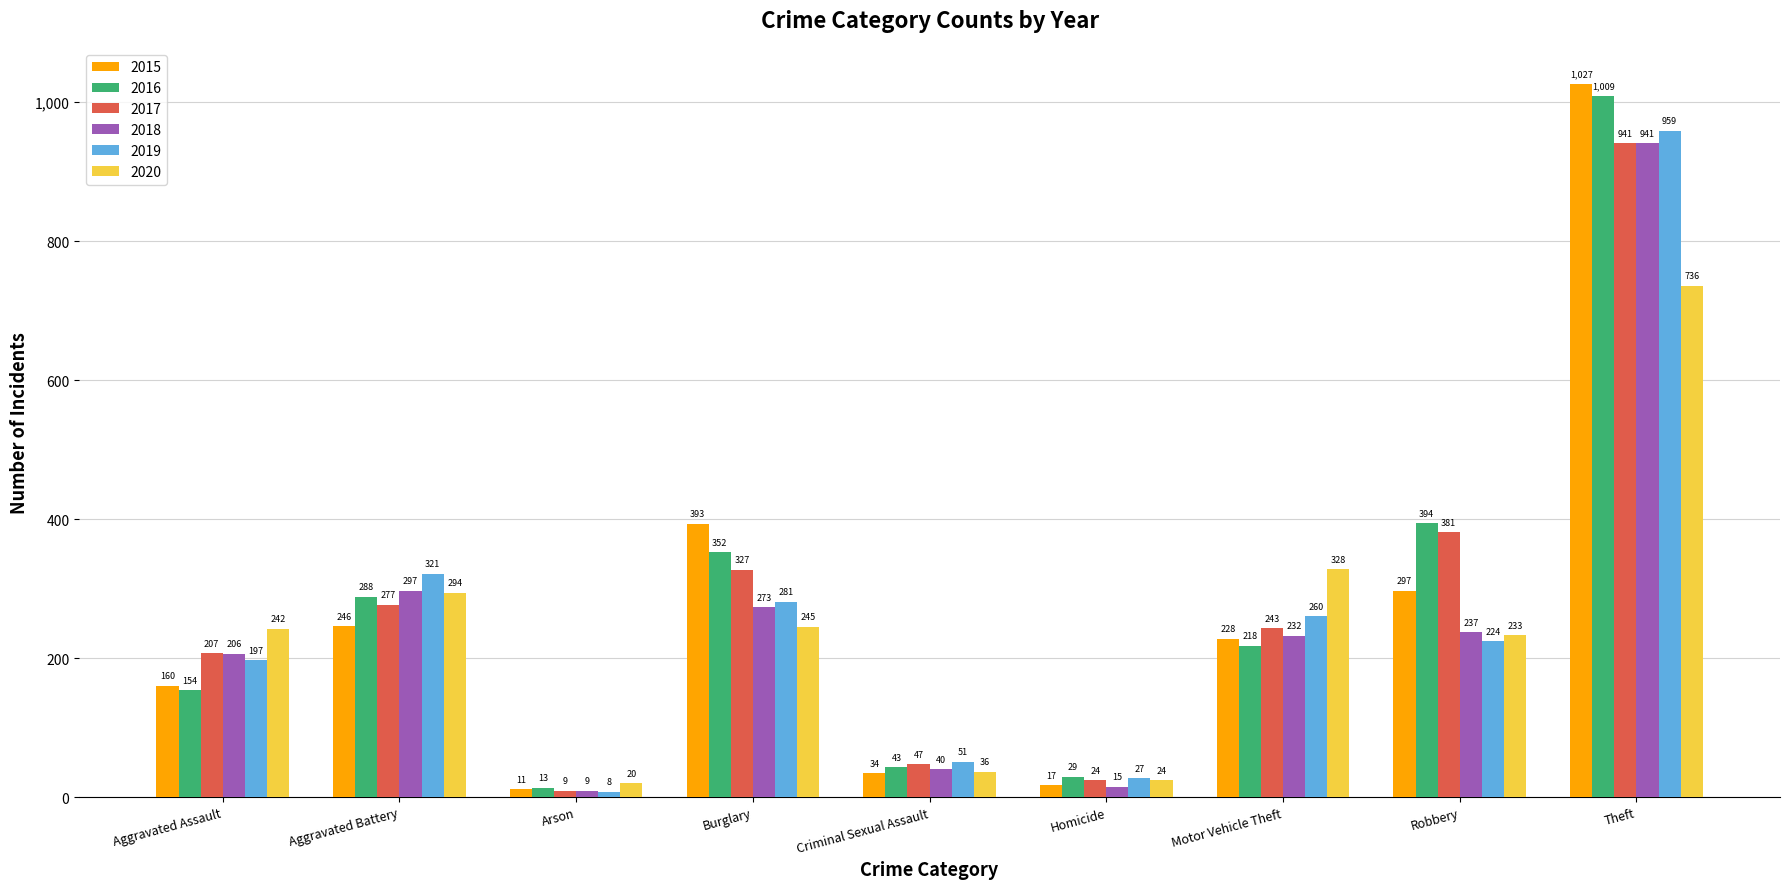

What is the maximum value for 2020?

736